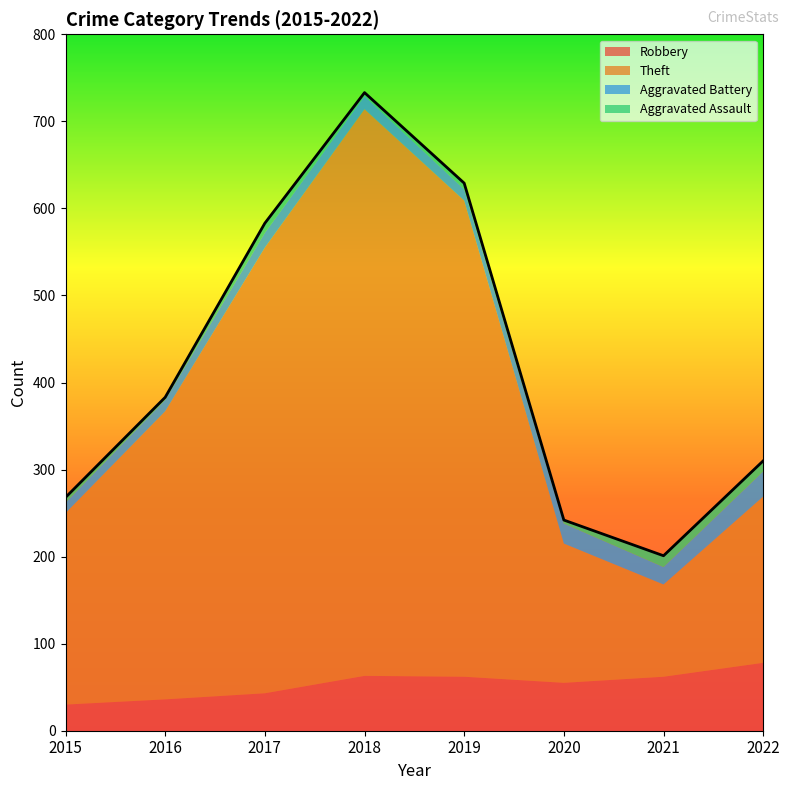

What is the difference between the Aggravated Battery values at 2015 and 2016?

1